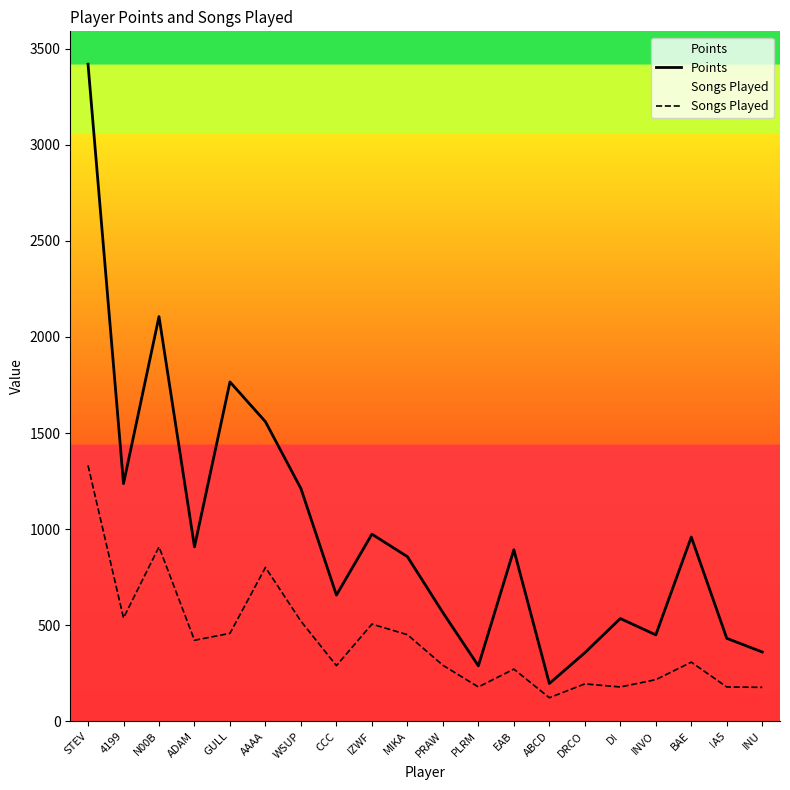

At how many categories does at least one series exceed 2884?

1